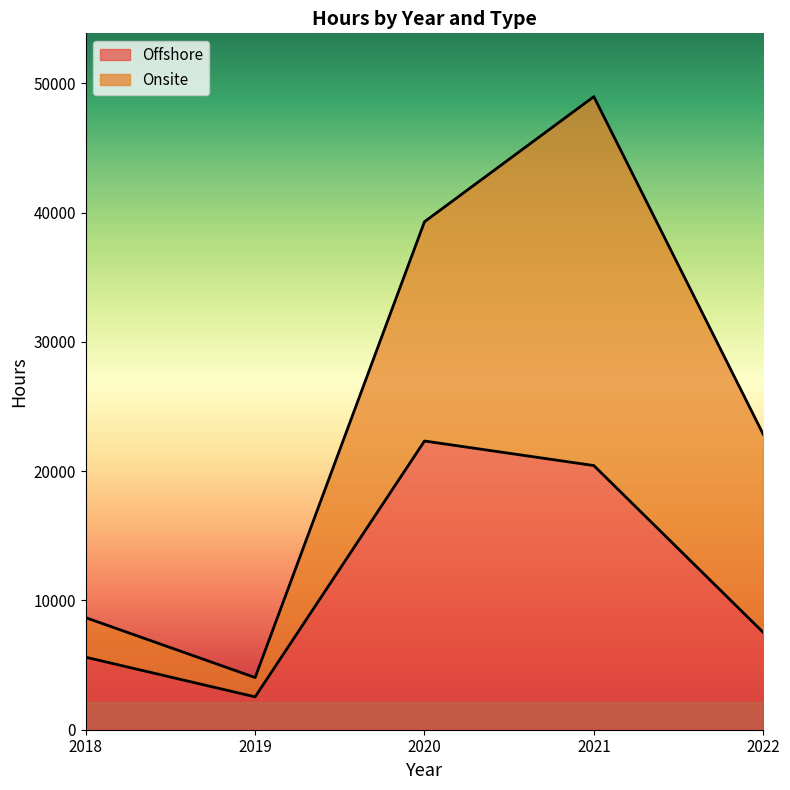

What is the change in value from 2018 to 2022?

+1924.0